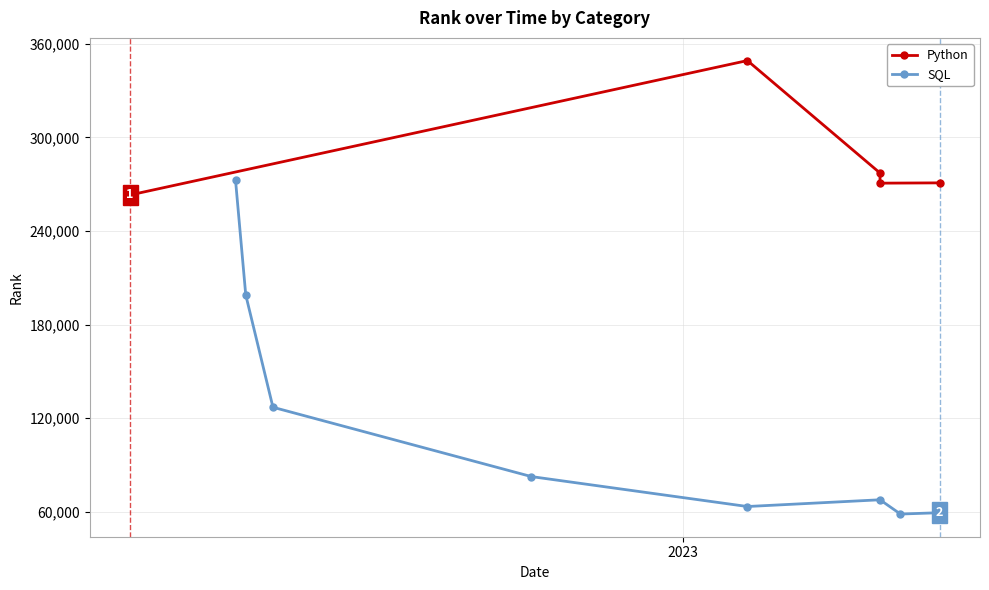

What is the value of the SQL point at the 8th from the left?

59304